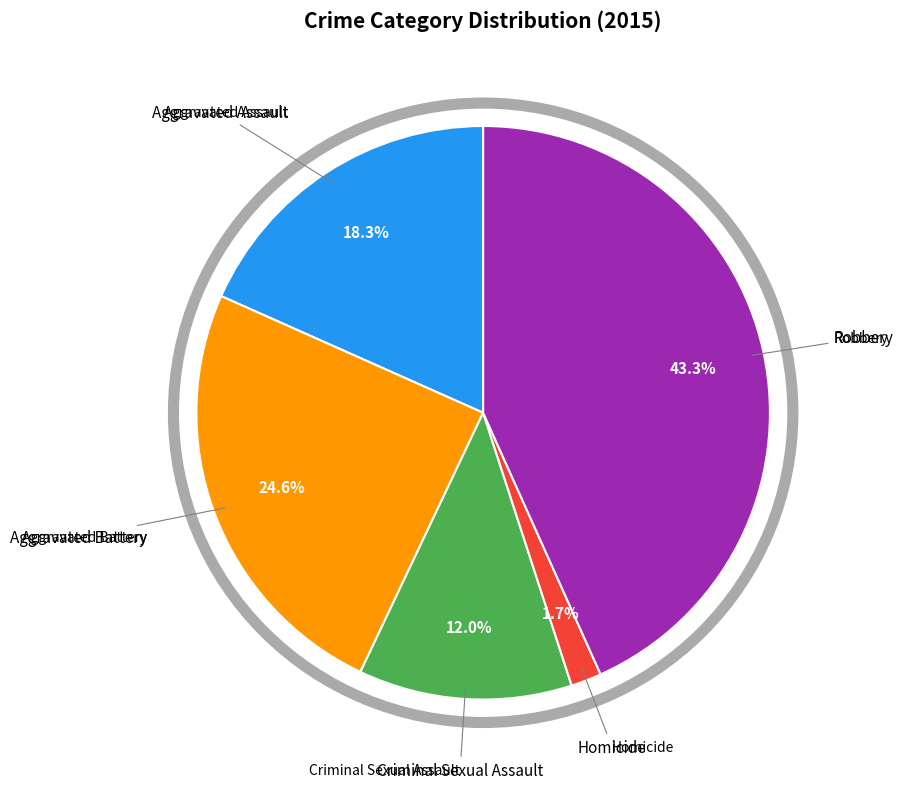

Count the number of slices in the pie.

5